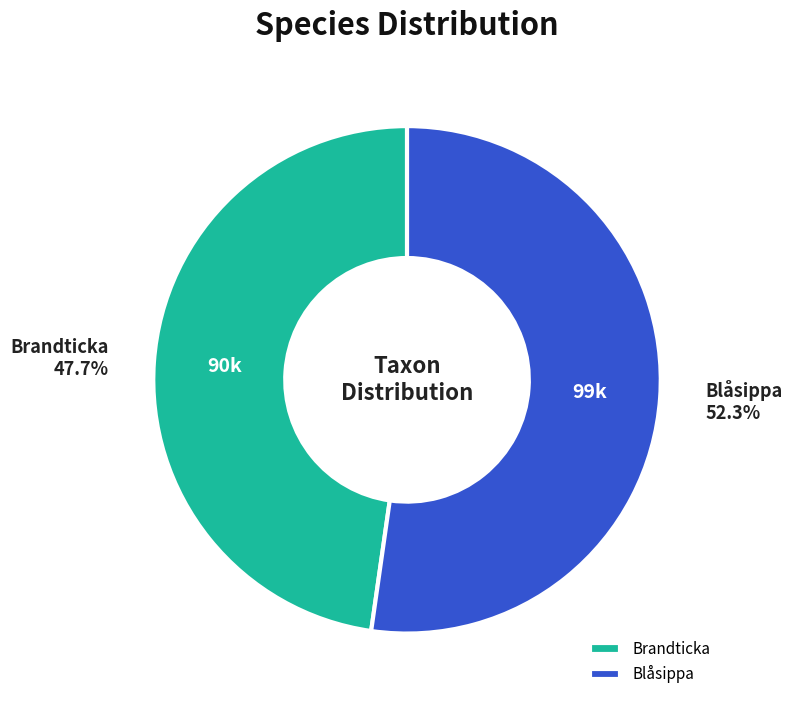

Which slice represents more than half of the pie?

Blåsippa